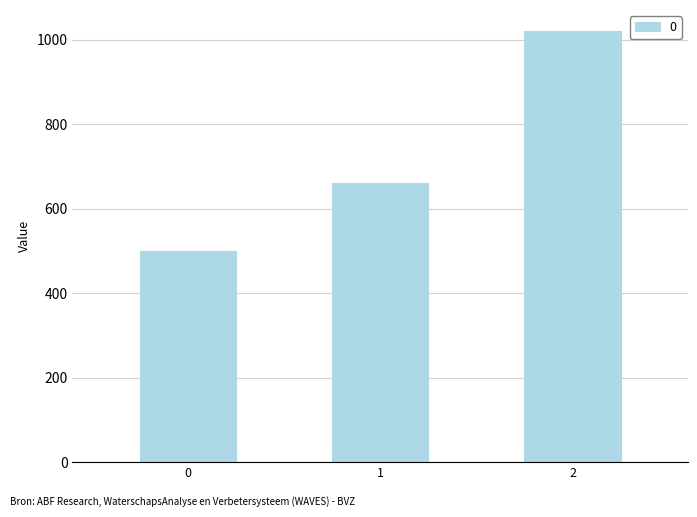

What is the change in value from 0 to 1?

+160